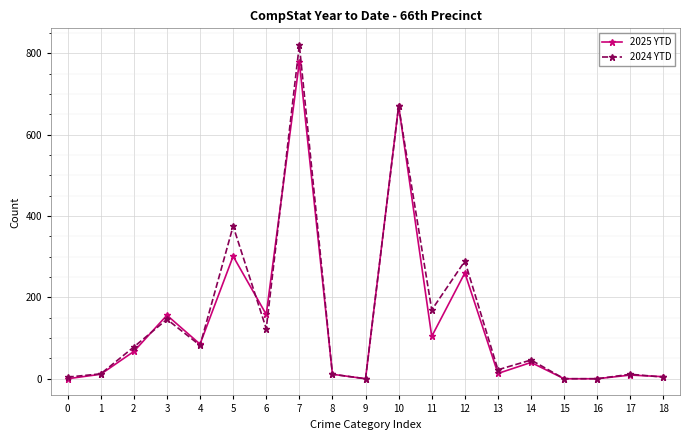

Which series has the largest range (max minus min)?

2024 YTD